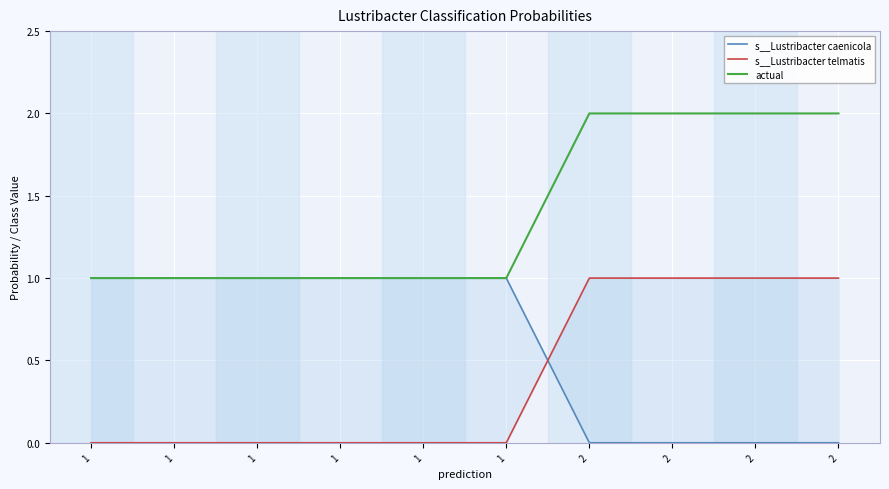

True or false: actual and s__Lustribacter telmatis cross at least once.

False